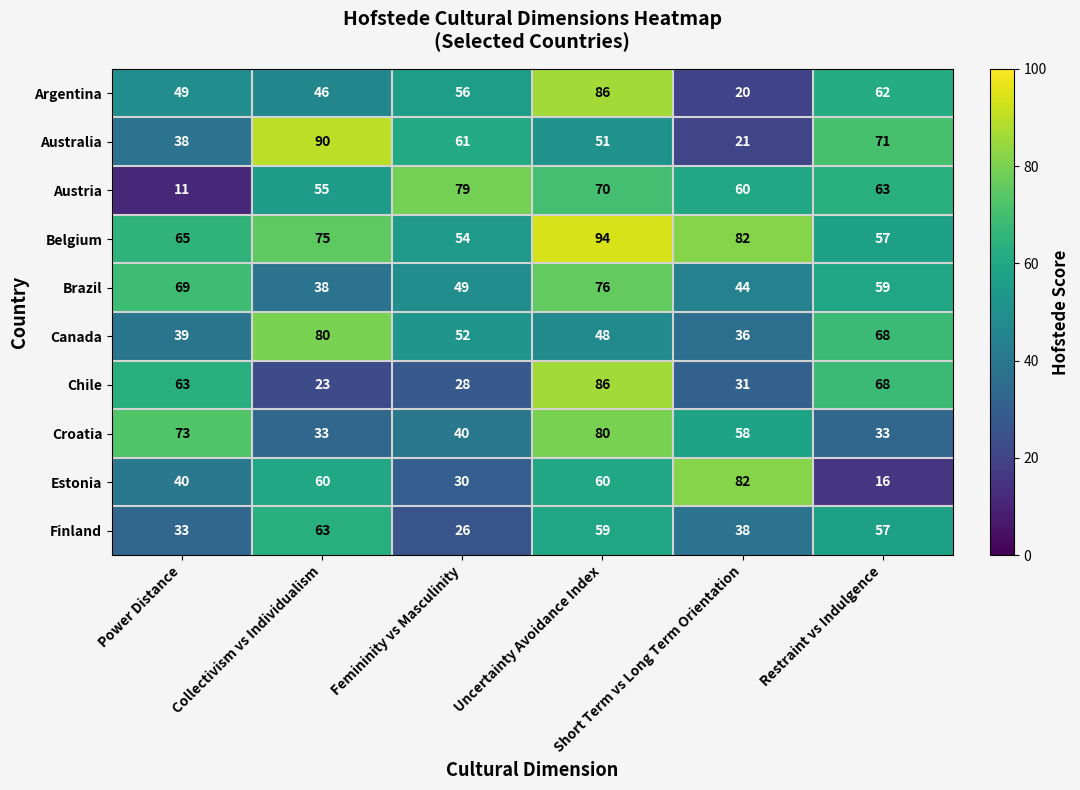

Count the number of data series in this chart.

10